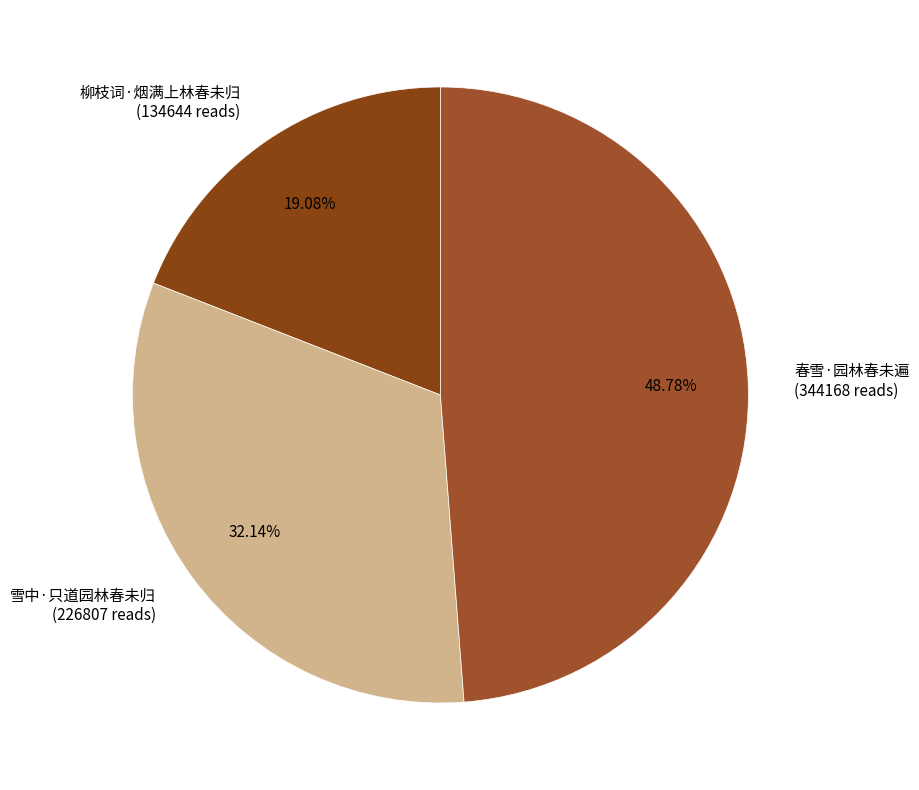

Which slice is the largest?

春雪·园林春未遍